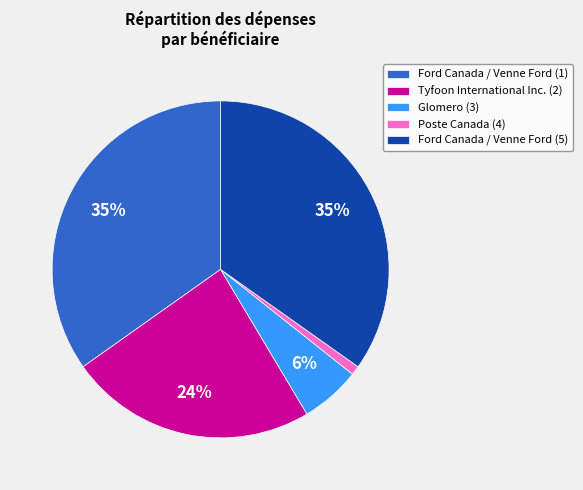

Between Glomero (3) and Poste Canada (4), which is larger?

Glomero (3)